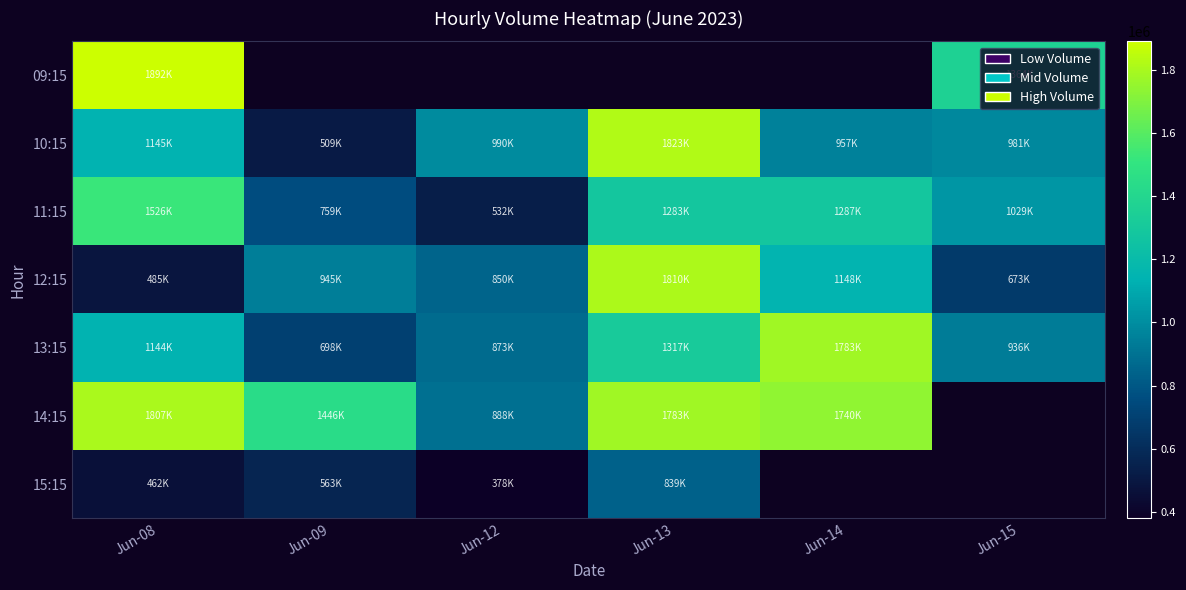

Rank the series by their maximum value, from lowest to highest.

15:15, 11:15, 13:15, 14:15, 12:15, 10:15, 09:15